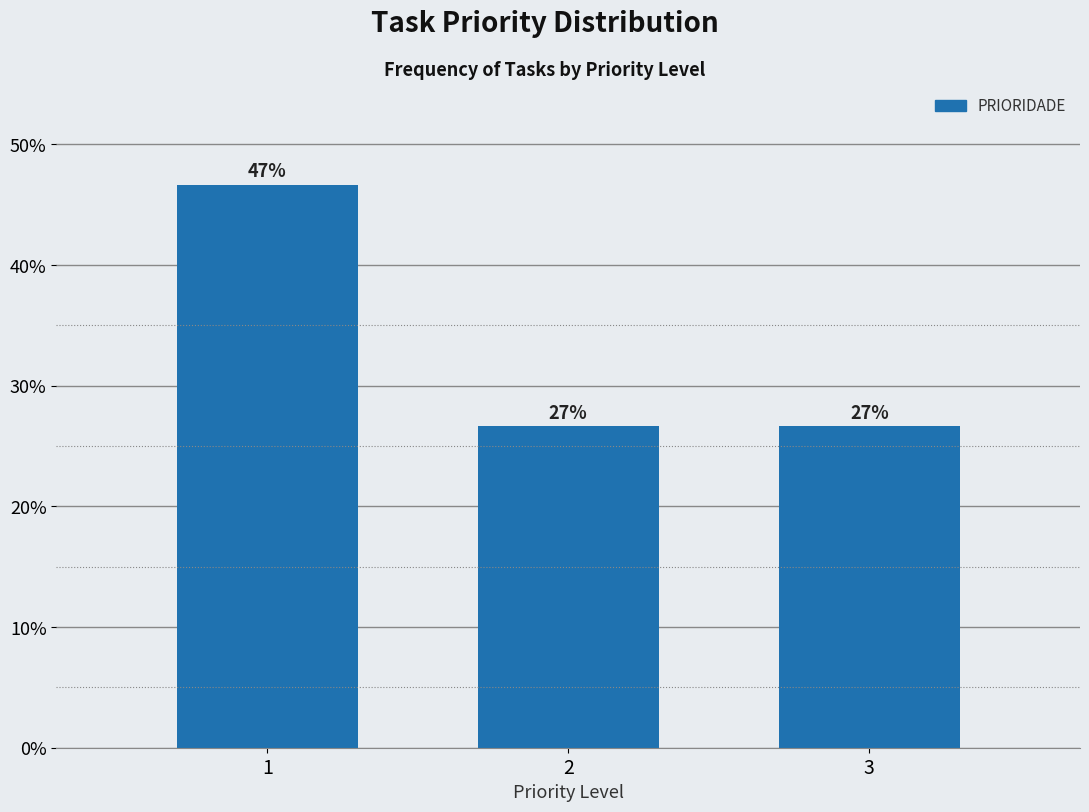

How many bars are there in total?

3